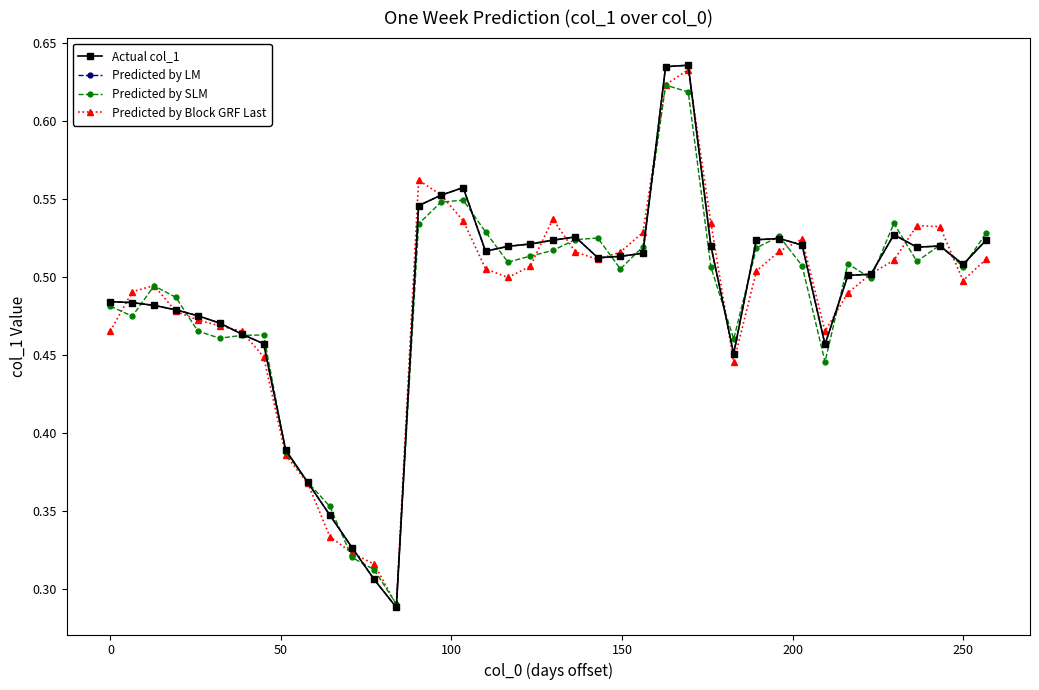

How many Actual col_1 values are between 0 and 1?

40